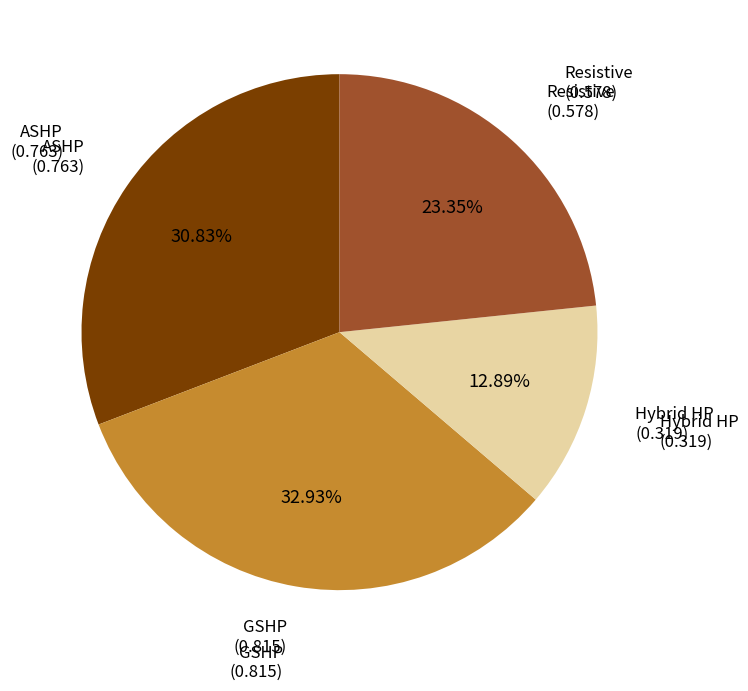

What percentage do Resistive and GSHP together represent?

56.3%